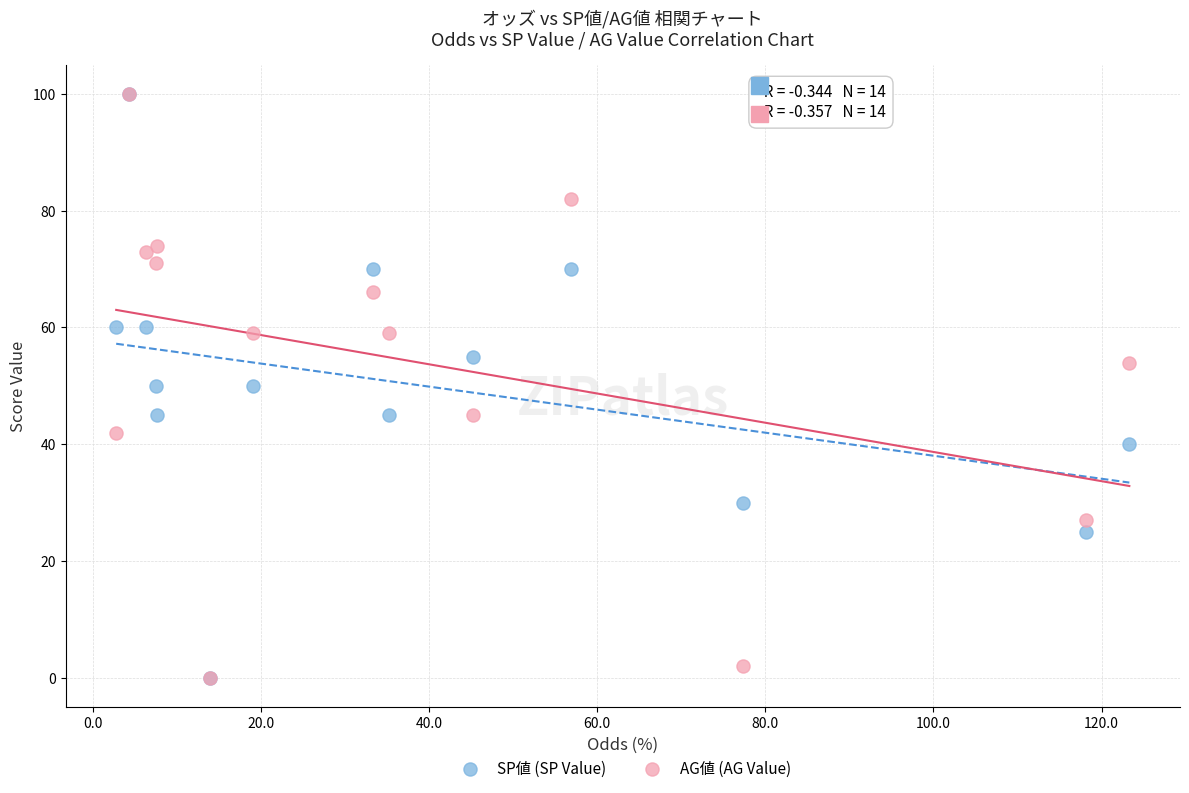

What are all the series names shown in the legend?

SP値 (SP Value), AG値 (AG Value)